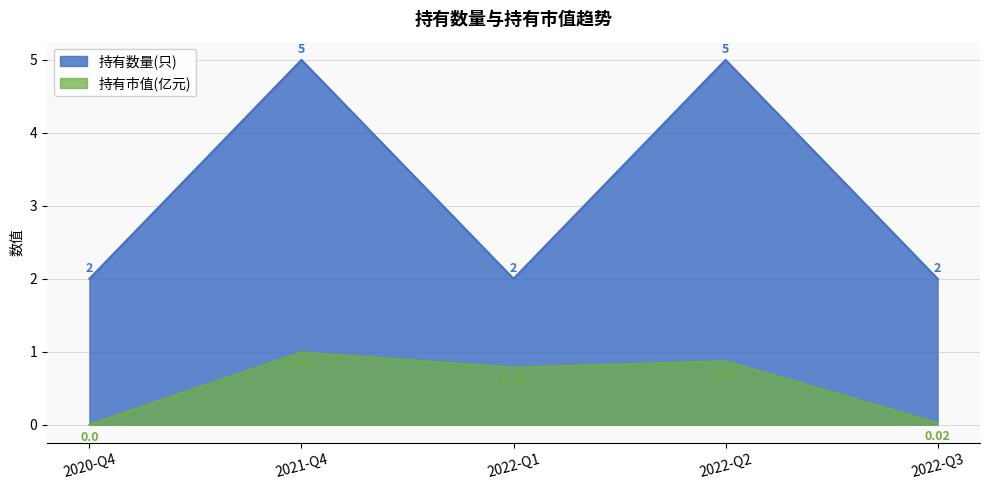

How many interior local peaks does the 持有市值(亿元) series have?

2